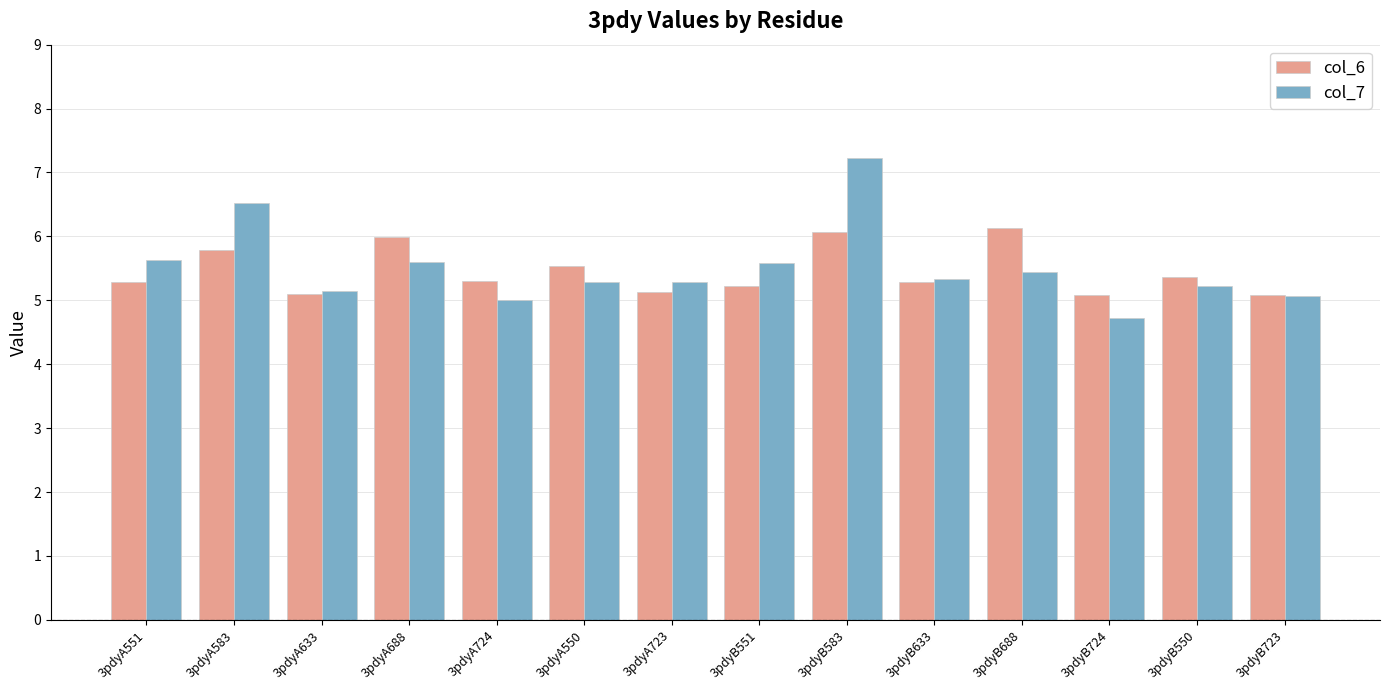

Reading right to left, extract all data points from this chart.

col_6: 5.1	5.4	5.1	6.1	5.3	6.1	5.2	5.1	5.5	5.3	6.0	5.1	5.8	5.3
col_7: 5.1	5.2	4.7	5.4	5.3	7.2	5.6	5.3	5.3	5.0	5.6	5.1	6.5	5.6